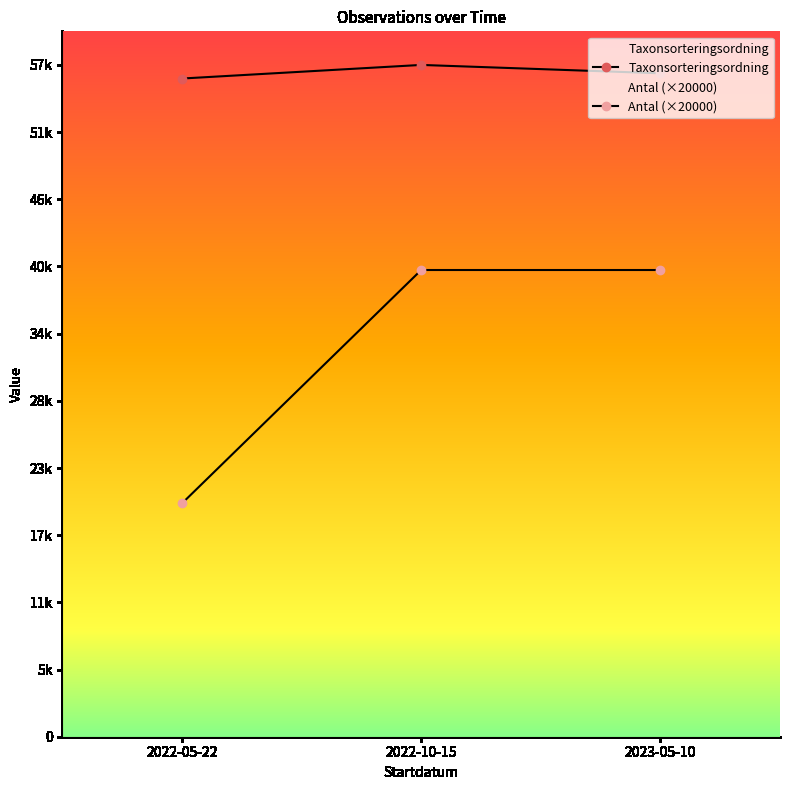

Which series changed the most between 2022-05-22 and 2022-10-15?

Antal (×20000)